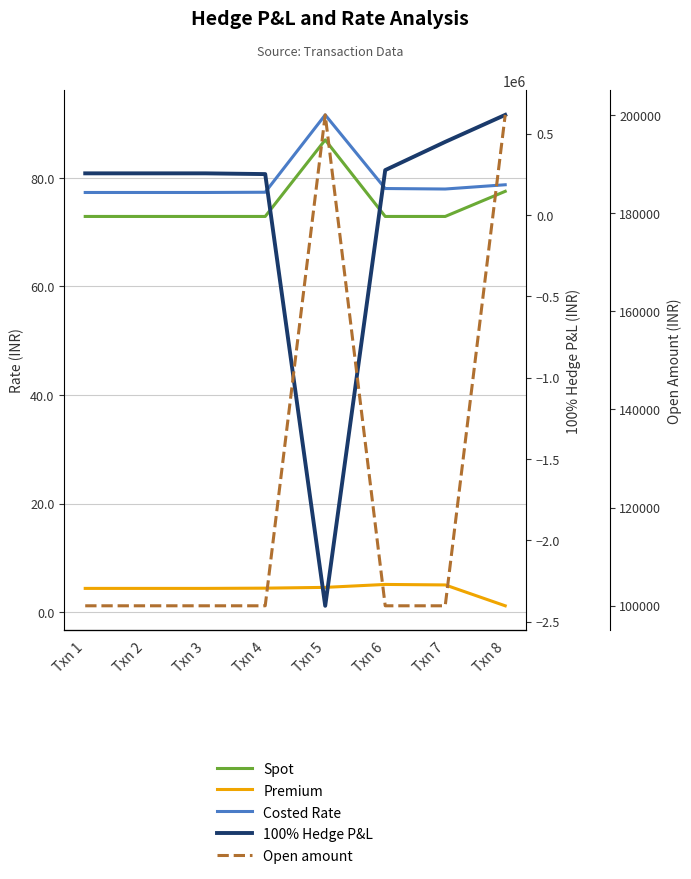

Where is Premium nearest to the value 3?

Txn 1